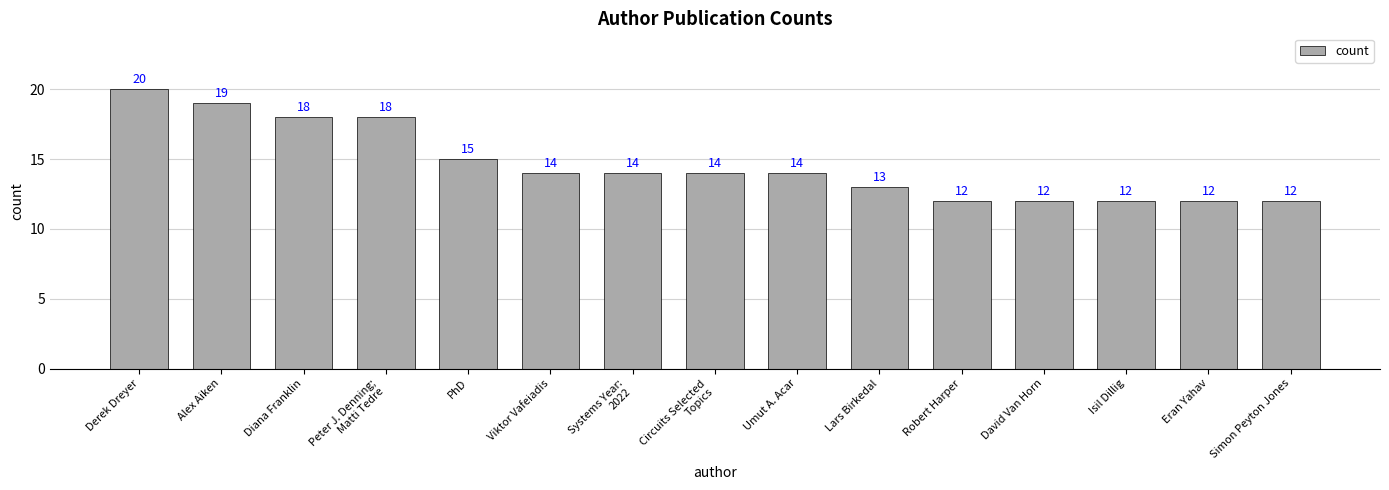

What is the label of the 7th bar from the right?

Umut A. Acar